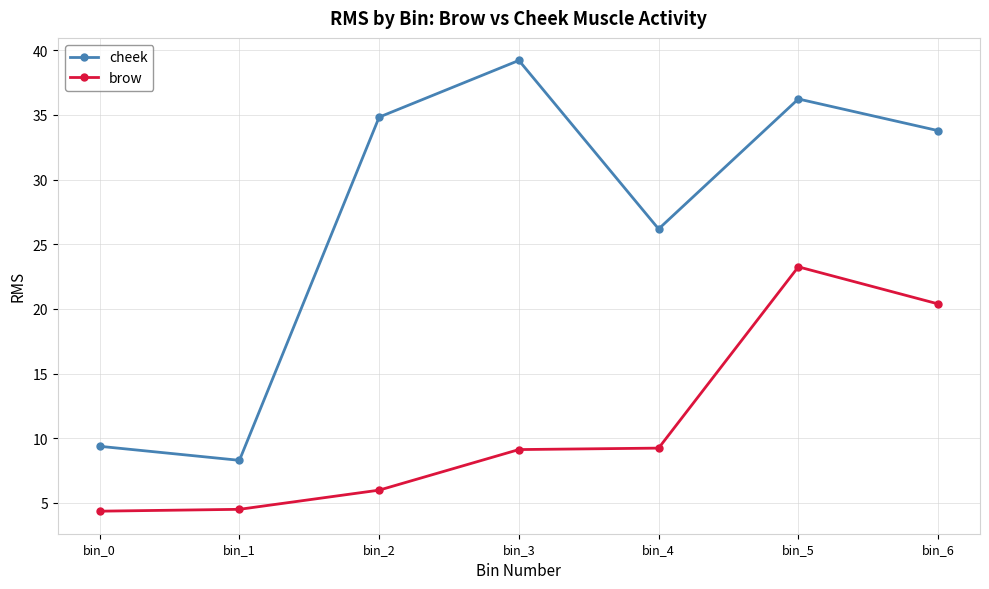

True or false: brow and cheek cross at least once.

False